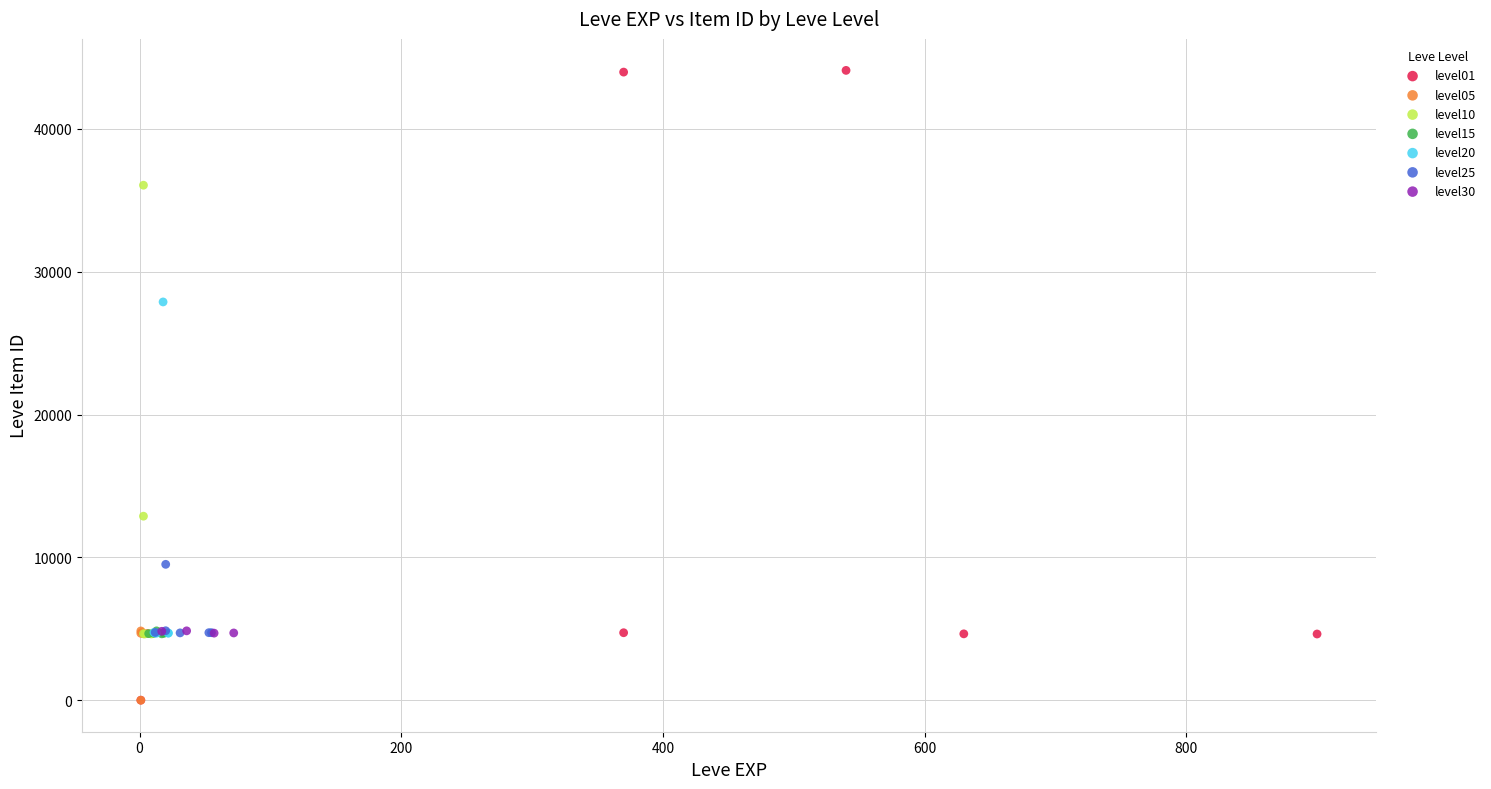

Which series has the largest Y range (max minus min)?

level01